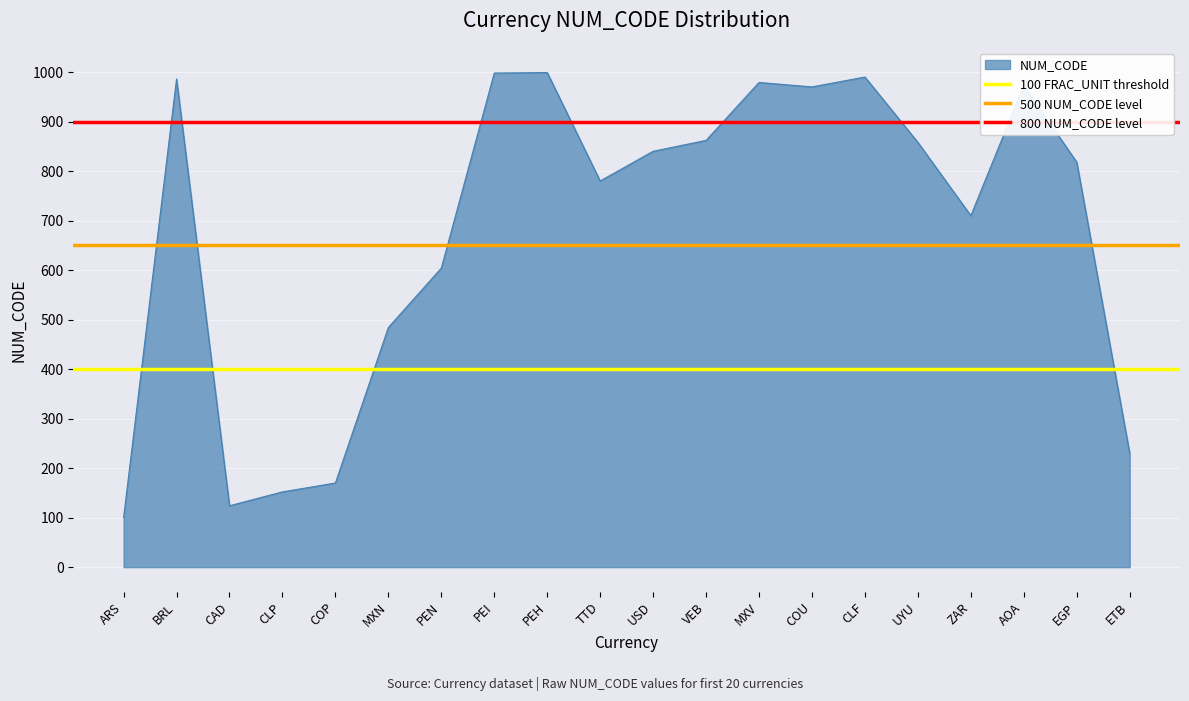

Is it true that 500 NUM_CODE level equals 893 at ARS?

False